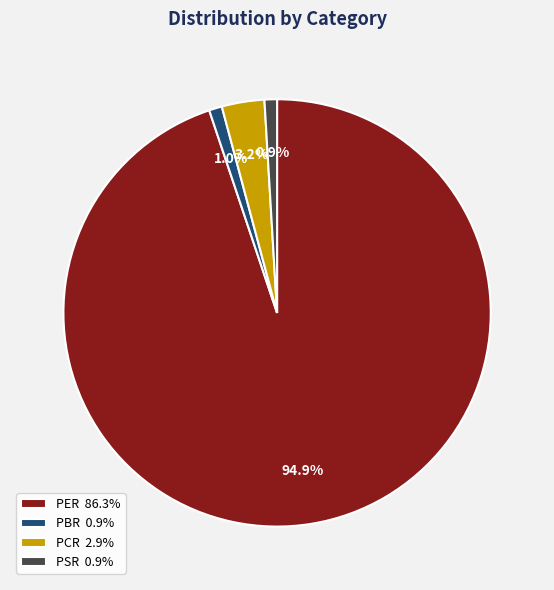

To the nearest percent, what percentage of the pie is PCR?

3%